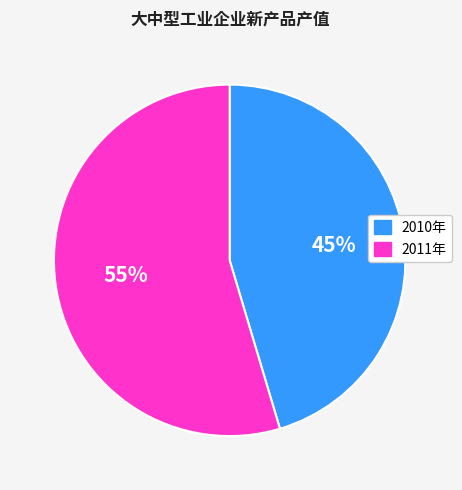

How many segments does this pie chart have?

2